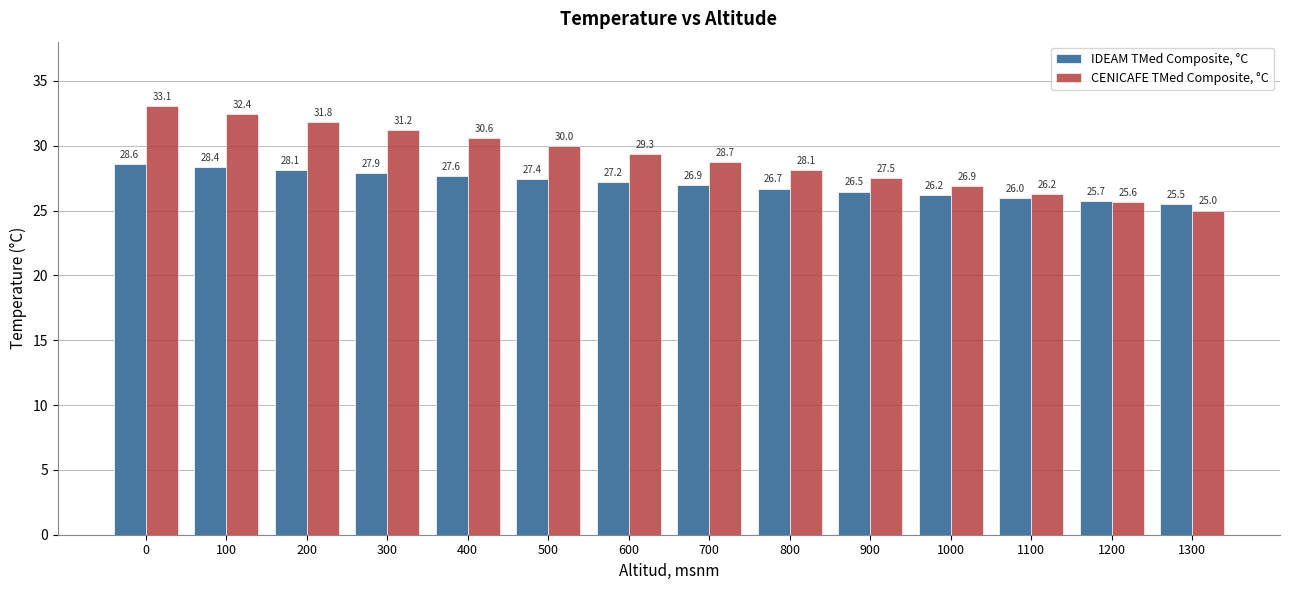

Are the bars horizontal?

No